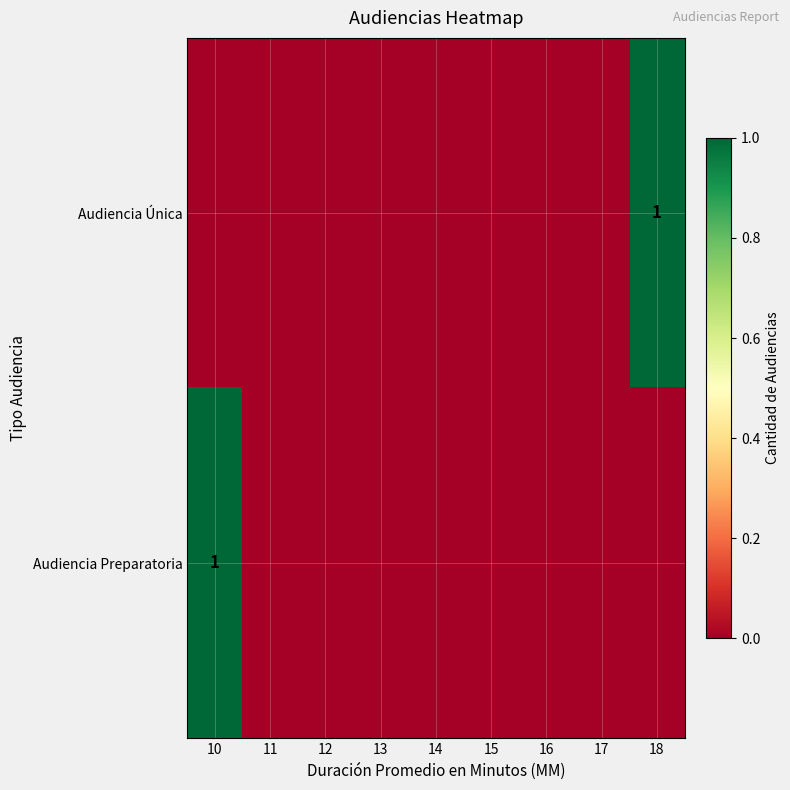

Is it true that Audiencia Única equals 1 at 18?

True